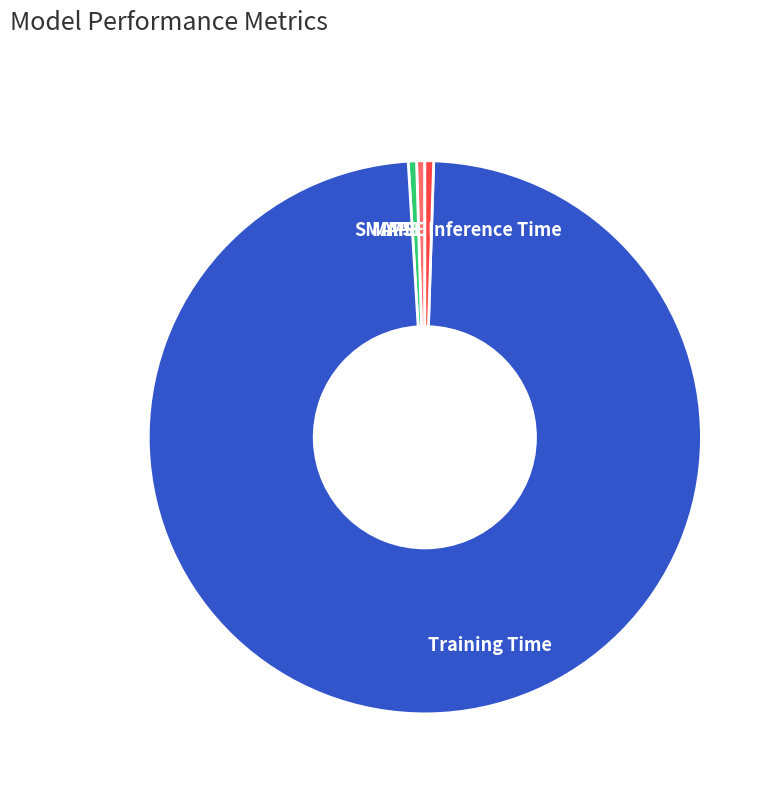

Is the sum of SMAPE and MAPE greater than half?

No